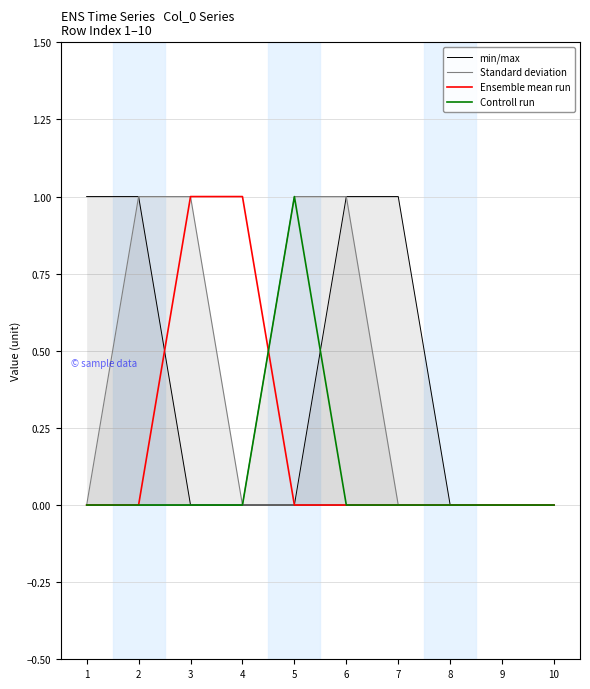

Which has a higher value, 6 or 1?

1